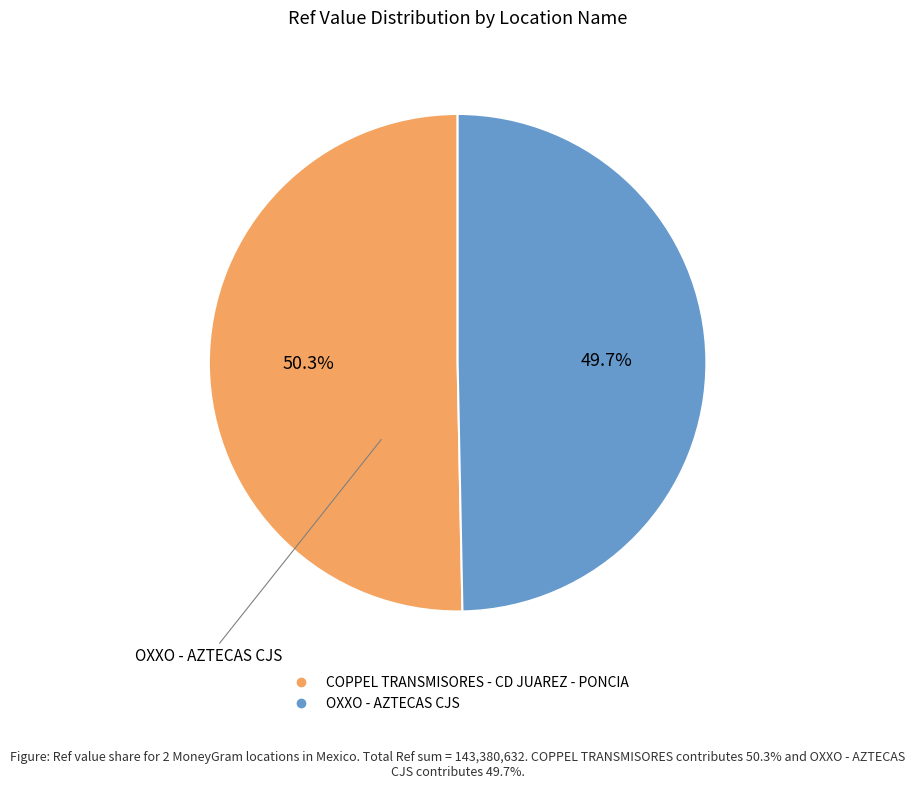

To the nearest percent, what portion does COPPEL TRANSMISORES - CD JUAREZ - PONCIA represent?

50%